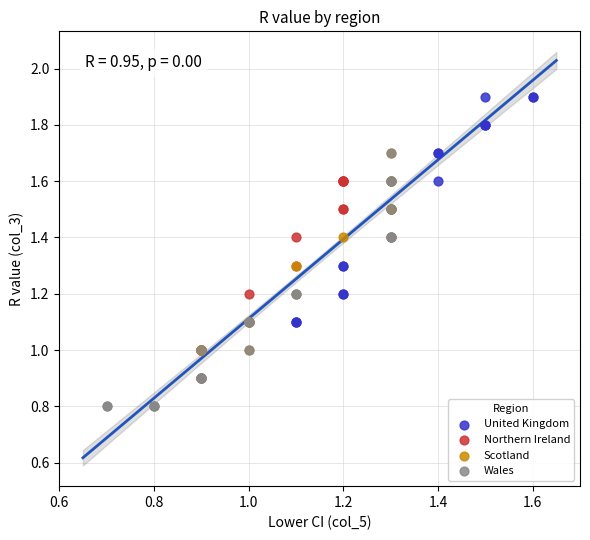

Which series has the widest spread of Y values?

Wales